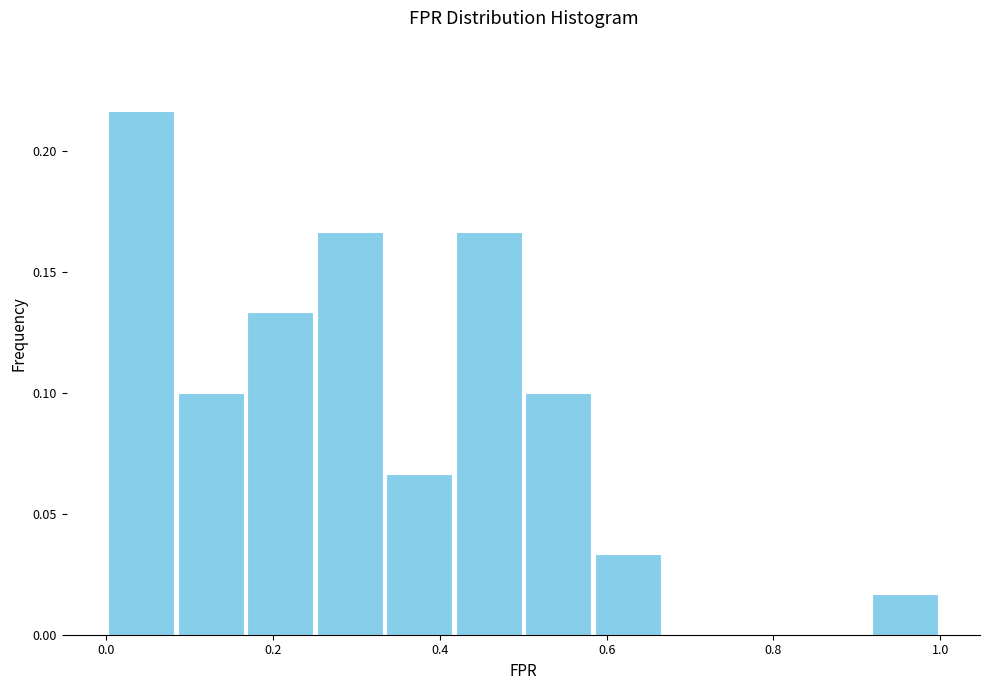

Which range on the x-axis has the tallest bar?

0.00 to 0.08